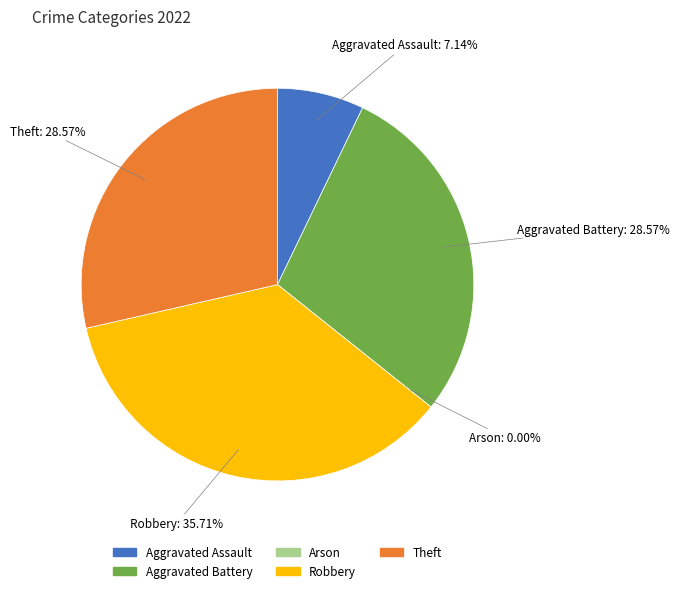

Rank the categories by value from lowest to highest.

Arson, Aggravated Assault, Aggravated Battery, Theft, Robbery